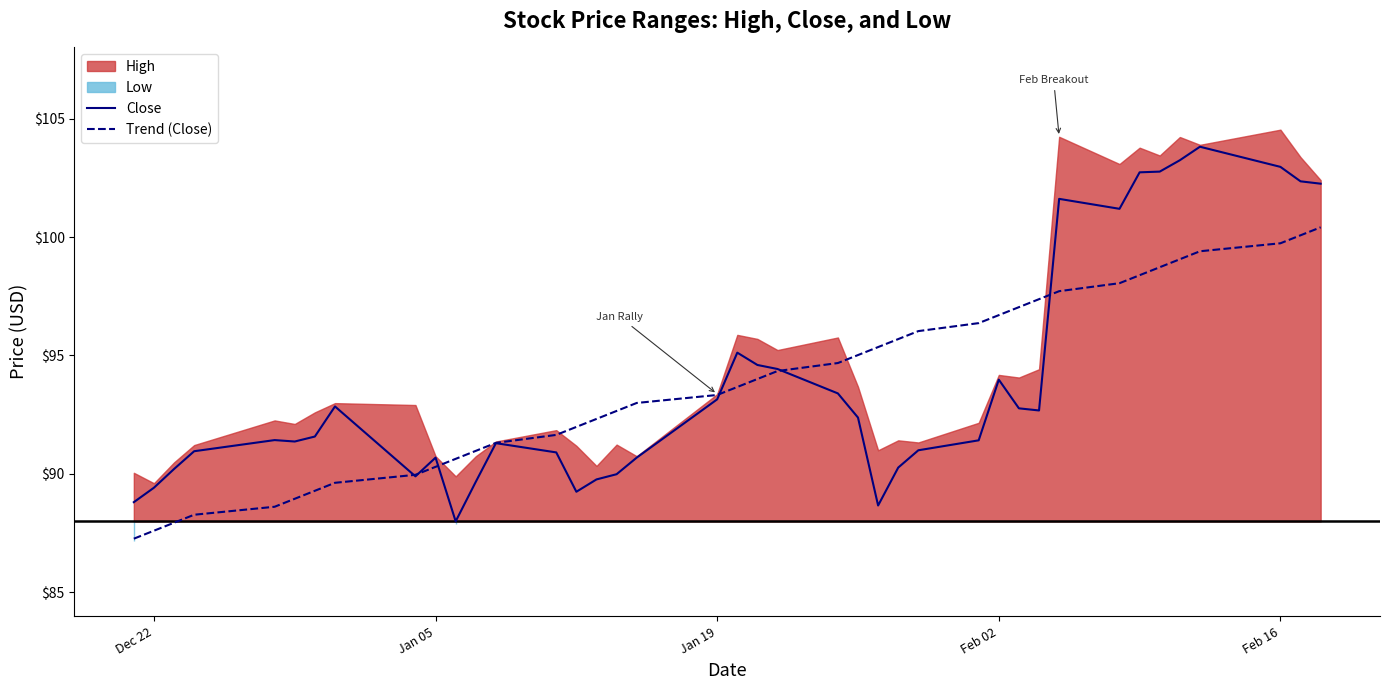

How many lines are shown in the chart?

2